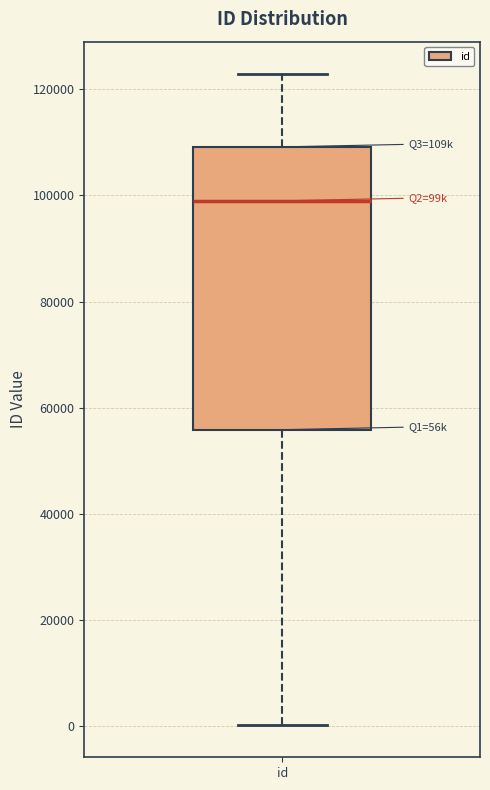

Read this box plot against the y-axis: the position of the median line, the range covered by the box, and the ends of both whiskers. The values are not printed on the chart, so give them approximately, as read against the axis.

median 98000, box 56000 to 110000, whiskers 0 to 122000